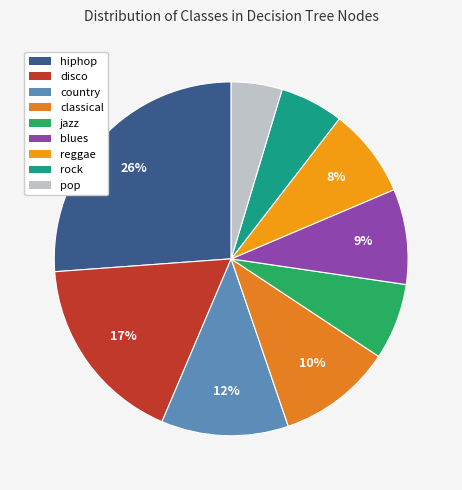

What is the ratio of the value at rock to the value at classical?

0.6